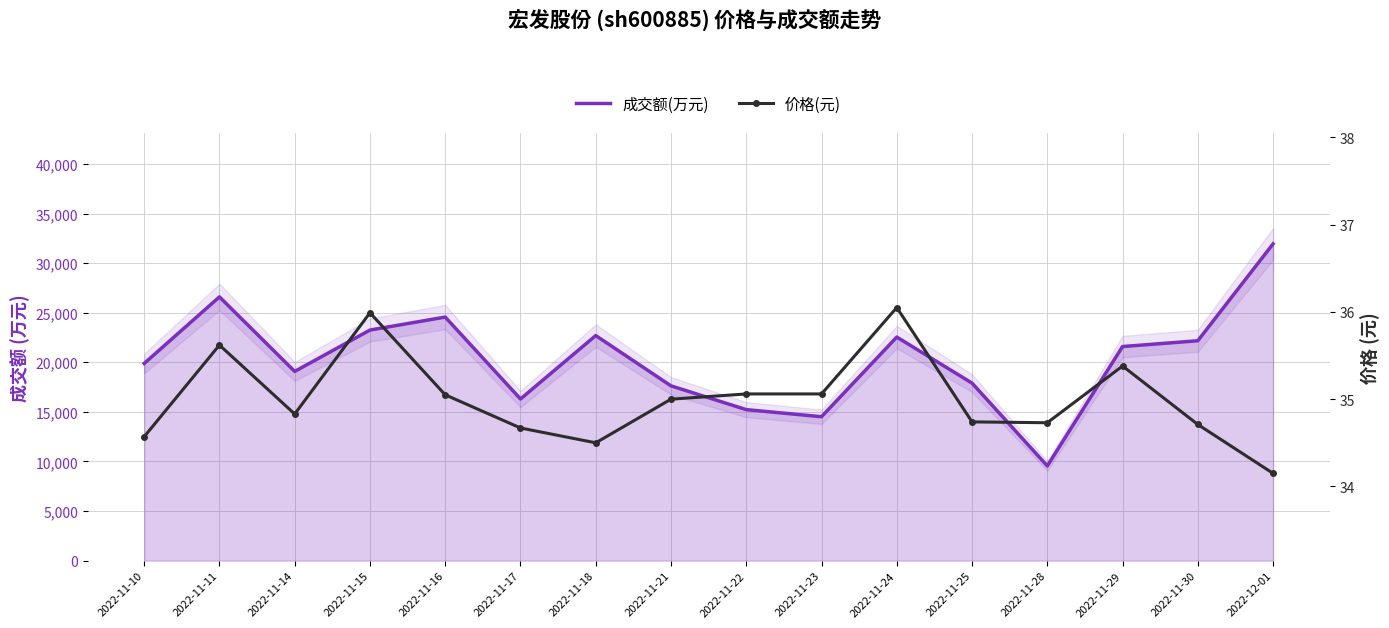

Between 2022-11-14 and 2022-11-16, which series saw the biggest shift?

成交额(万元)